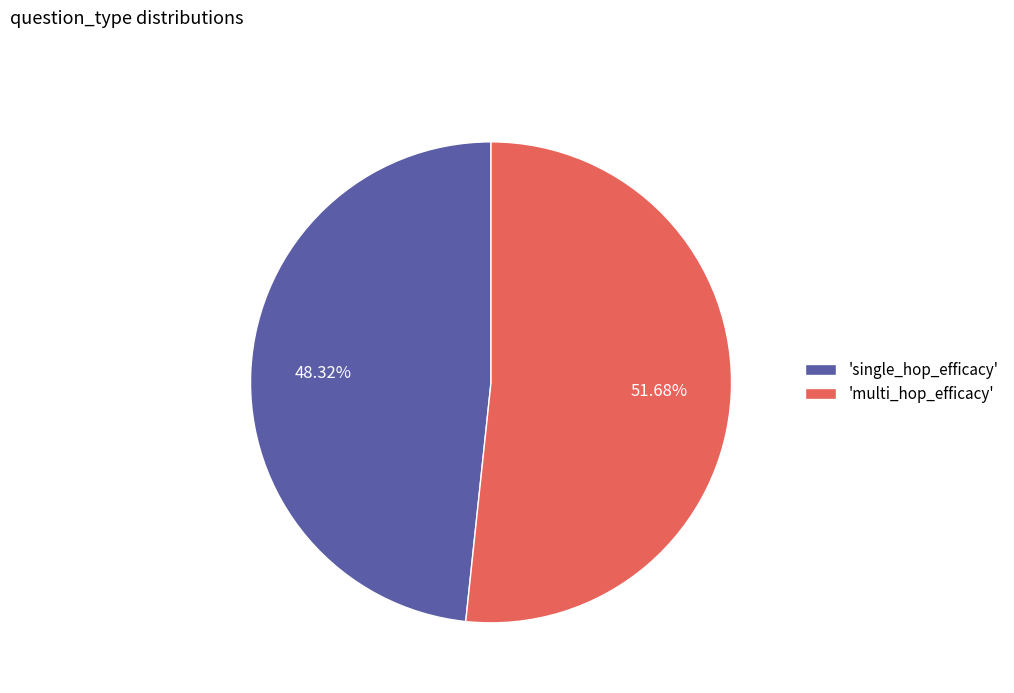

Does any single category account for the majority?

Yes